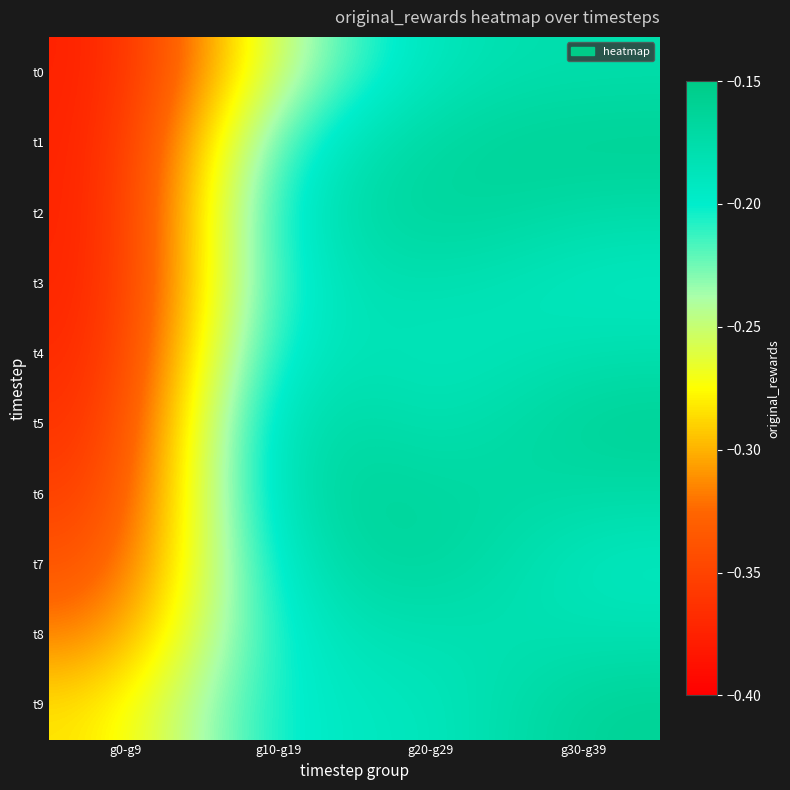

Reading right to left, list all the values displayed in this chart.

t0: g30-g39=-0.2	g20-g29=-0.2	g10-g19=-0.2	g0-g9=-0.4
t1: g30-g39=-0.2	g20-g29=-0.2	g10-g19=-0.2	g0-g9=-0.4
t2: g30-g39=-0.2	g20-g29=-0.2	g10-g19=-0.2	g0-g9=-0.4
t3: g30-g39=-0.2	g20-g29=-0.2	g10-g19=-0.2	g0-g9=-0.4
t4: g30-g39=-0.2	g20-g29=-0.2	g10-g19=-0.2	g0-g9=-0.4
t5: g30-g39=-0.2	g20-g29=-0.2	g10-g19=-0.2	g0-g9=-0.4
t6: g30-g39=-0.2	g20-g29=-0.2	g10-g19=-0.2	g0-g9=-0.4
t7: g30-g39=-0.2	g20-g29=-0.2	g10-g19=-0.2	g0-g9=-0.3
t8: g30-g39=-0.2	g20-g29=-0.2	g10-g19=-0.2	g0-g9=-0.3
t9: g30-g39=-0.2	g20-g29=-0.2	g10-g19=-0.2	g0-g9=-0.3